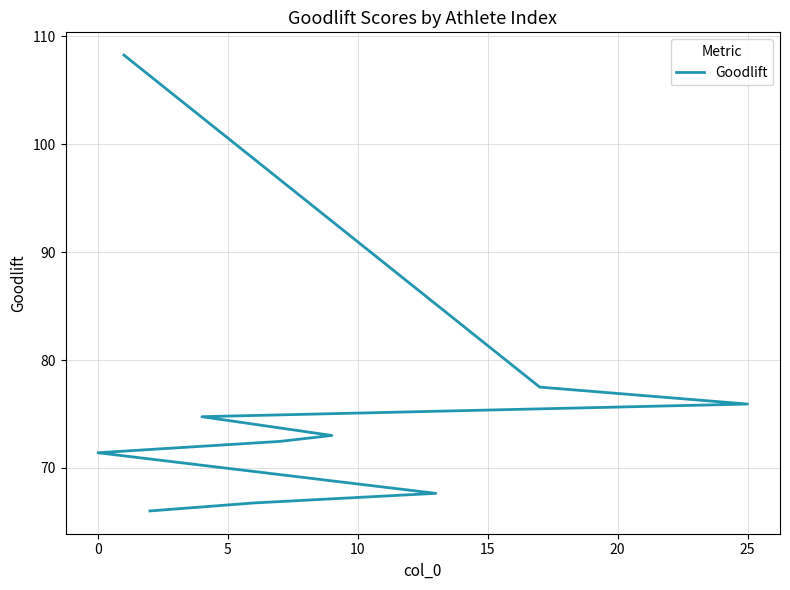

What is the average value?

75.4